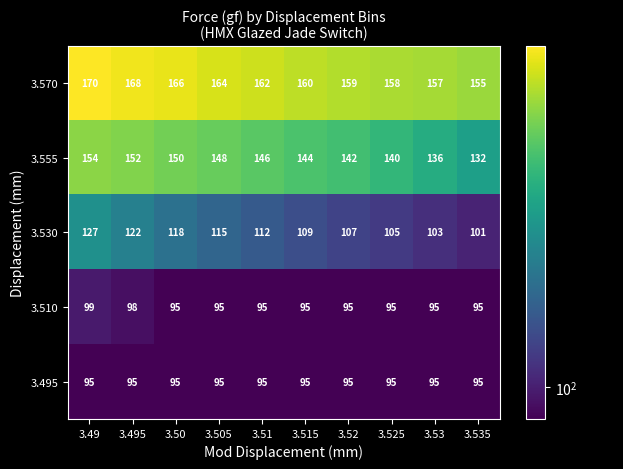

Where is 3.510 nearest to the value 97?

3.495